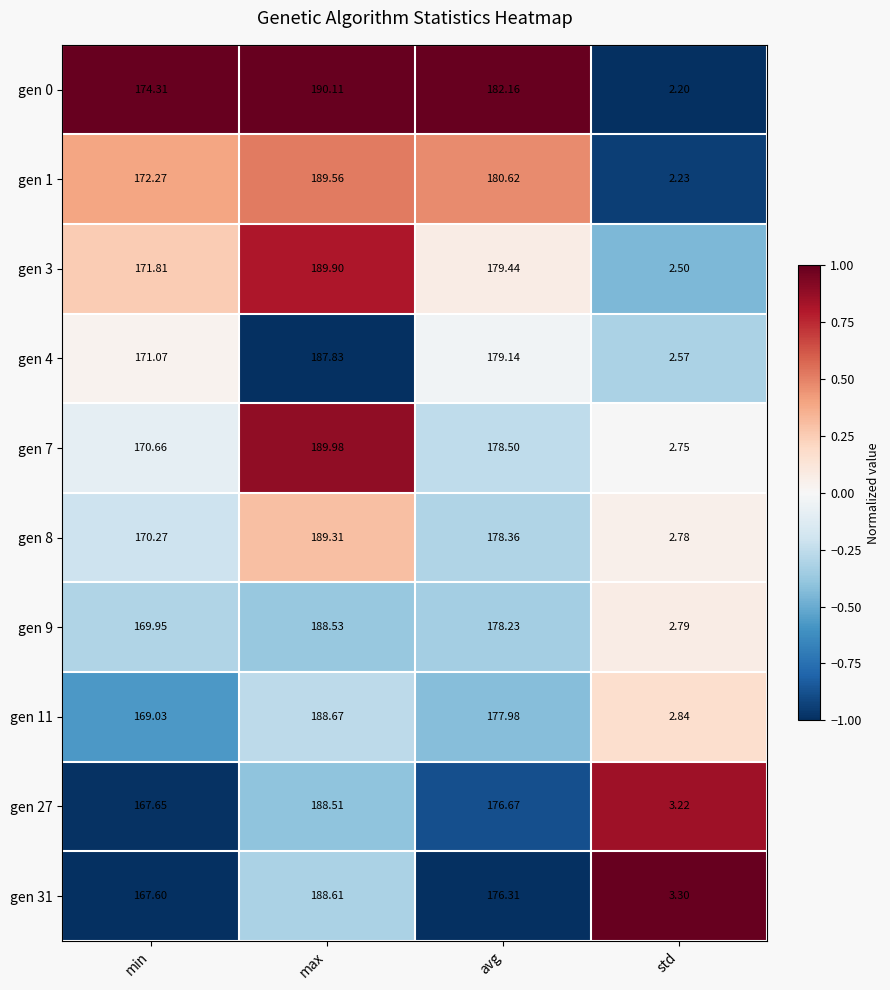

At which category is the sum across all series the highest?

max